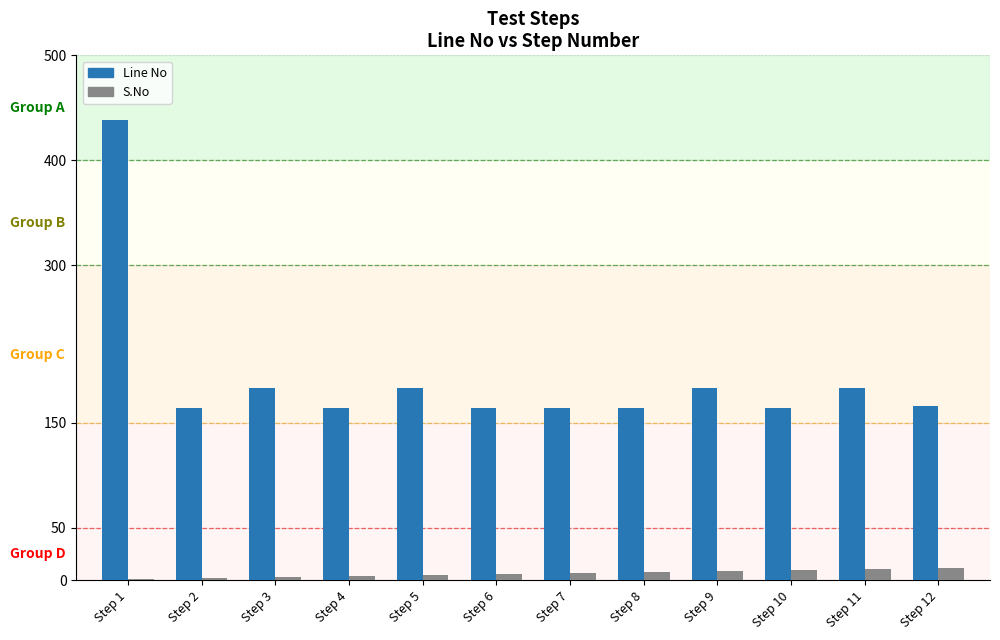

The value of Line No at Step 11 is 97. True or false?

False